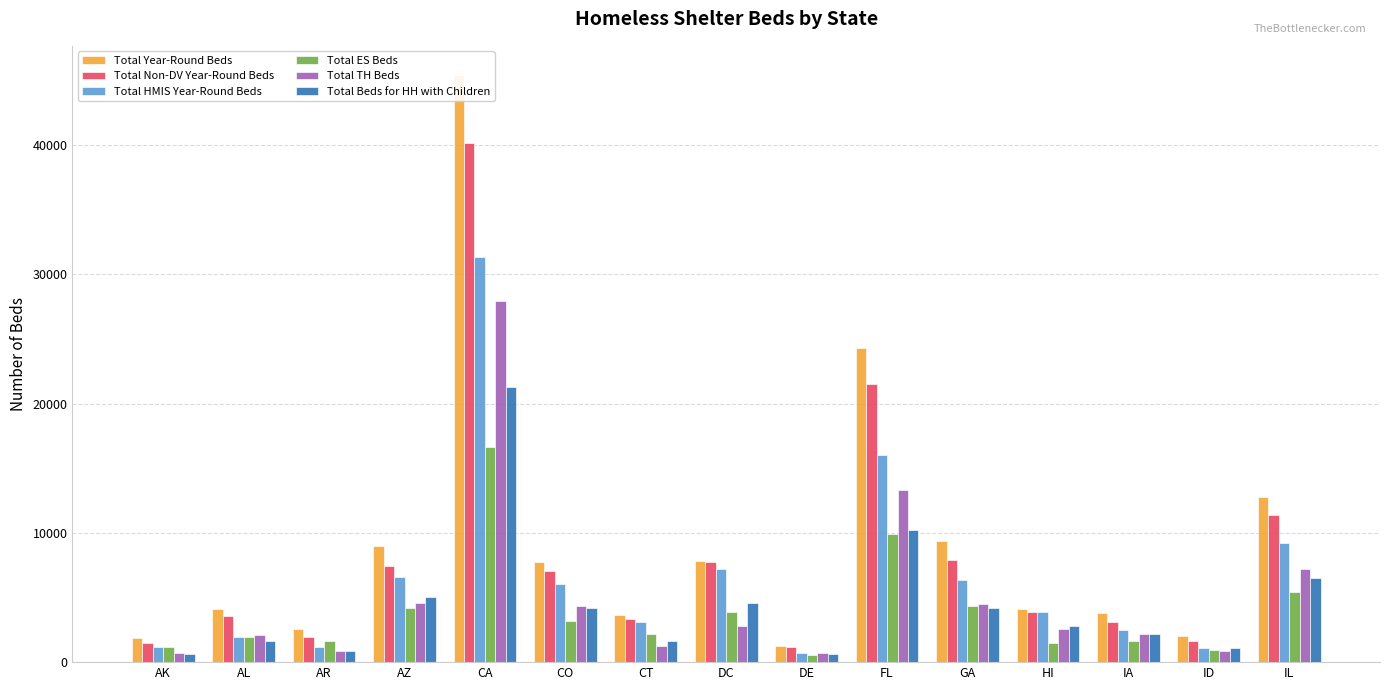

Which series changed the most between HI and IL?

Total Year-Round Beds